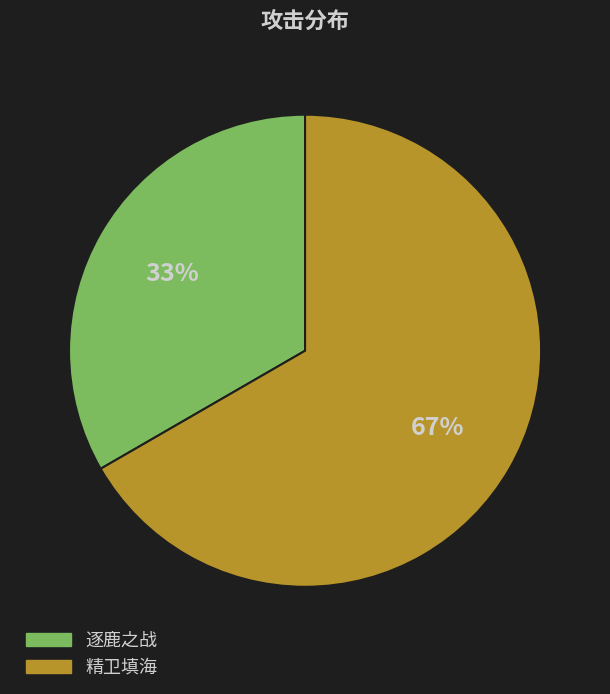

Combined, do 逐鹿之战 and 精卫填海 account for over 50%?

Yes